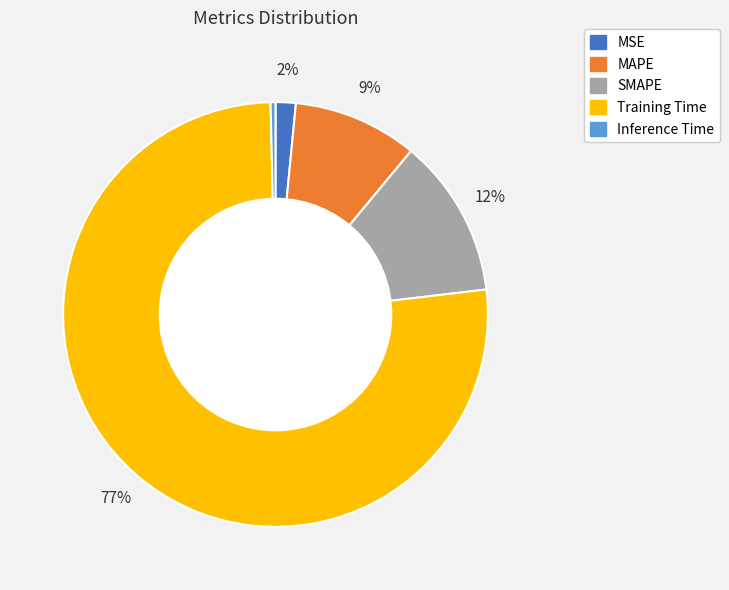

How many slices are in this pie chart?

5